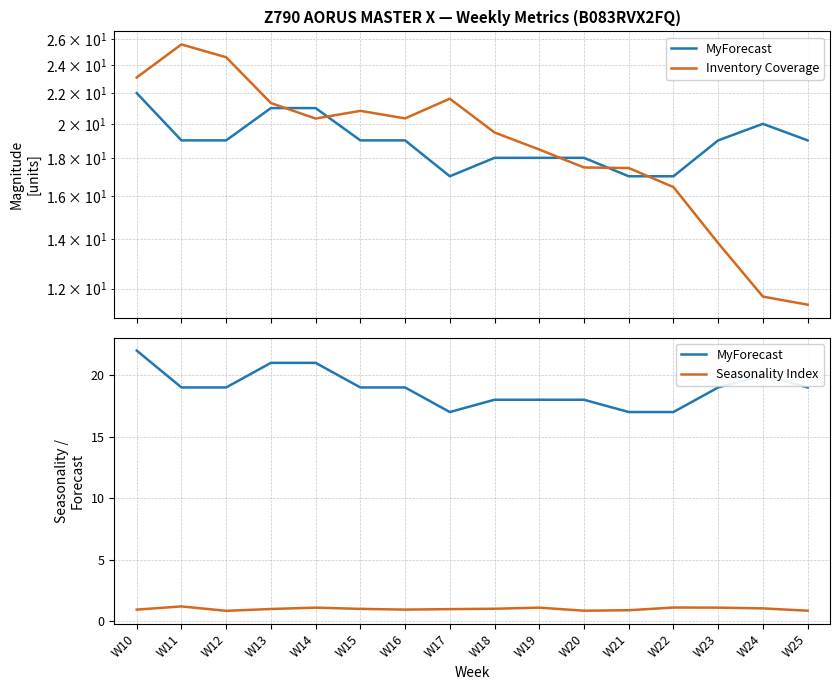

The value of Inventory Coverage at W19 is 6.1. True or false?

False